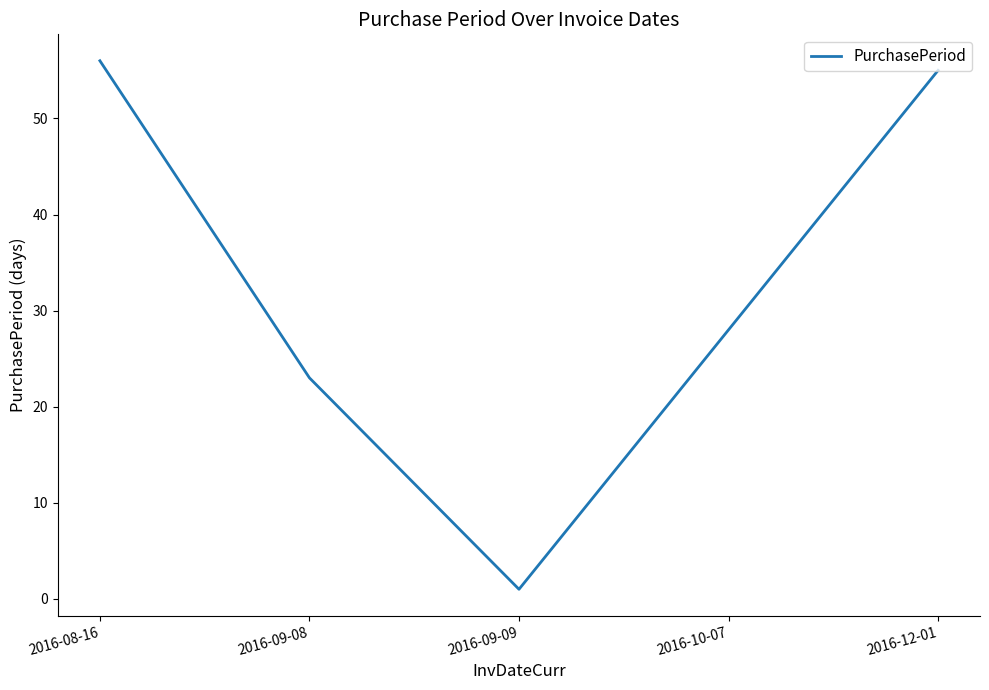

What position from the right is 2016-09-08?

4